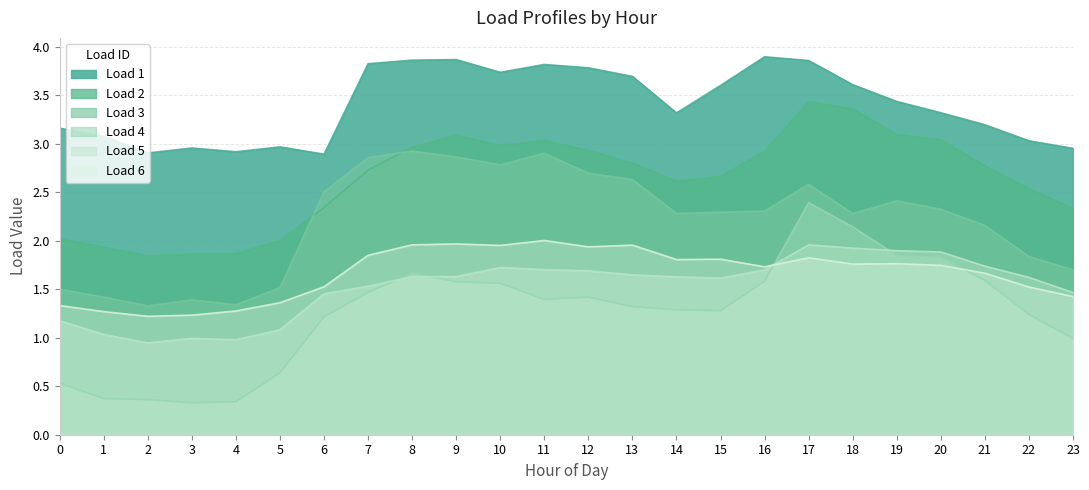

What is the difference between the second highest and second lowest values in the Load 4 series?

1.8